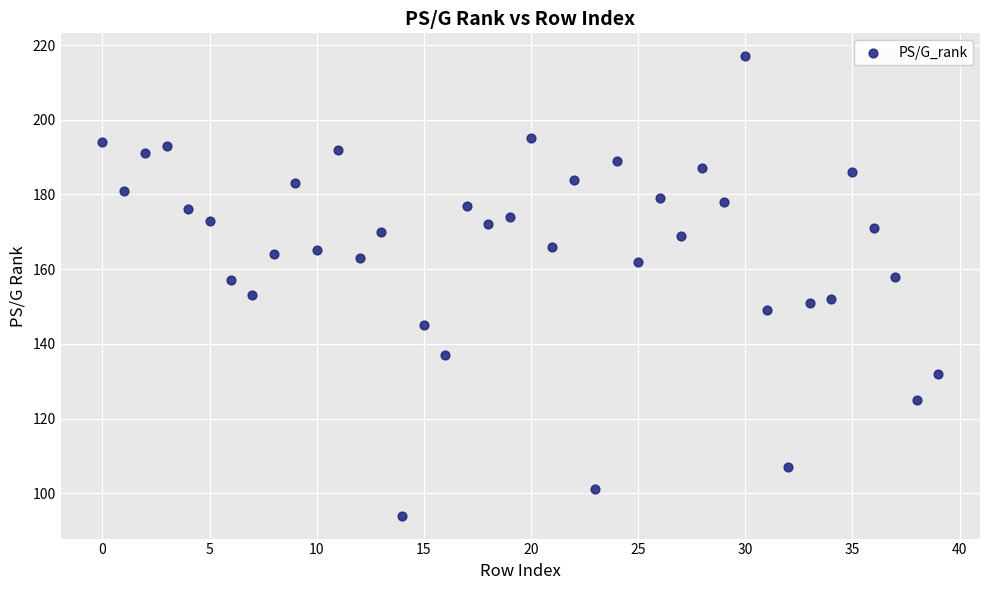

What is the range of Y values (max minus min)?

123